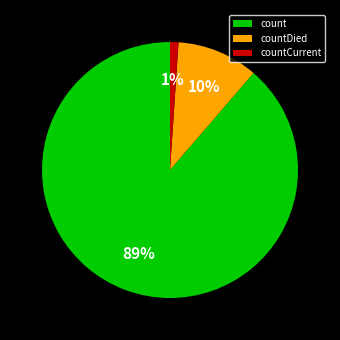

What percentage is the countCurrent slice, to the nearest percent?

1%